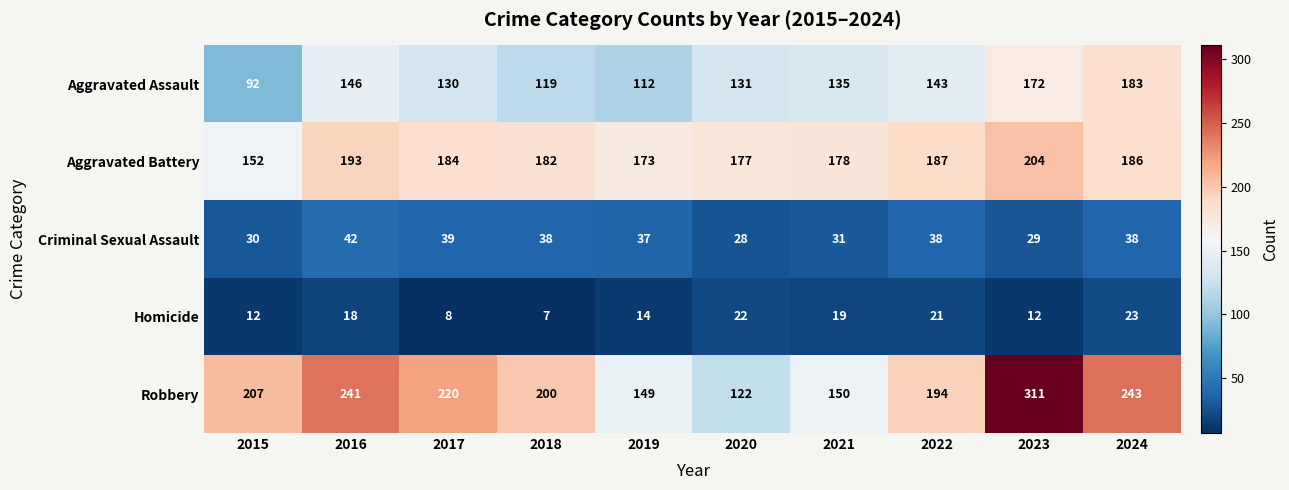

True or false: Homicide has a value of 21 at 2022.

True